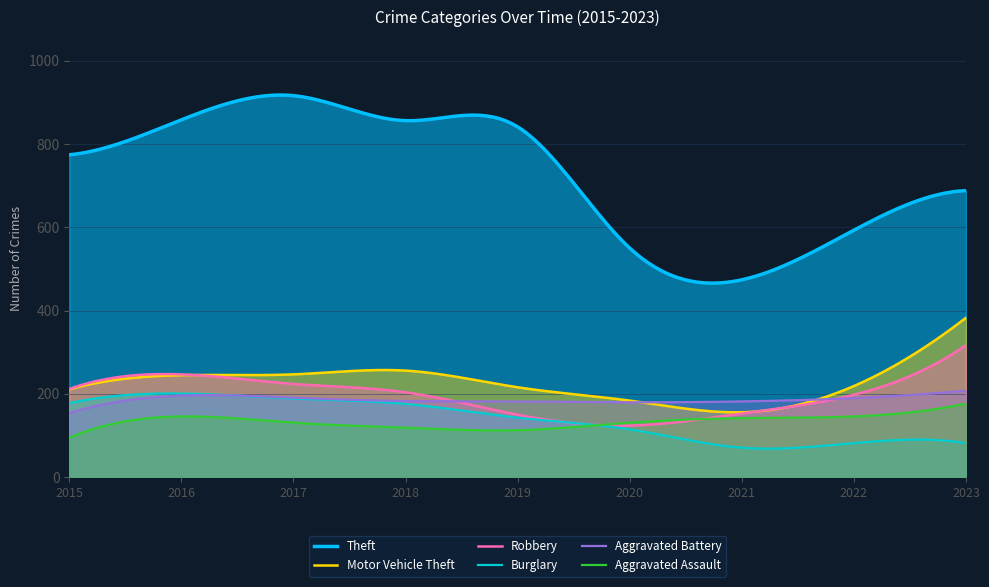

What are all the series names shown in the legend?

Theft, Motor Vehicle Theft, Robbery, Burglary, Aggravated Battery, Aggravated Assault